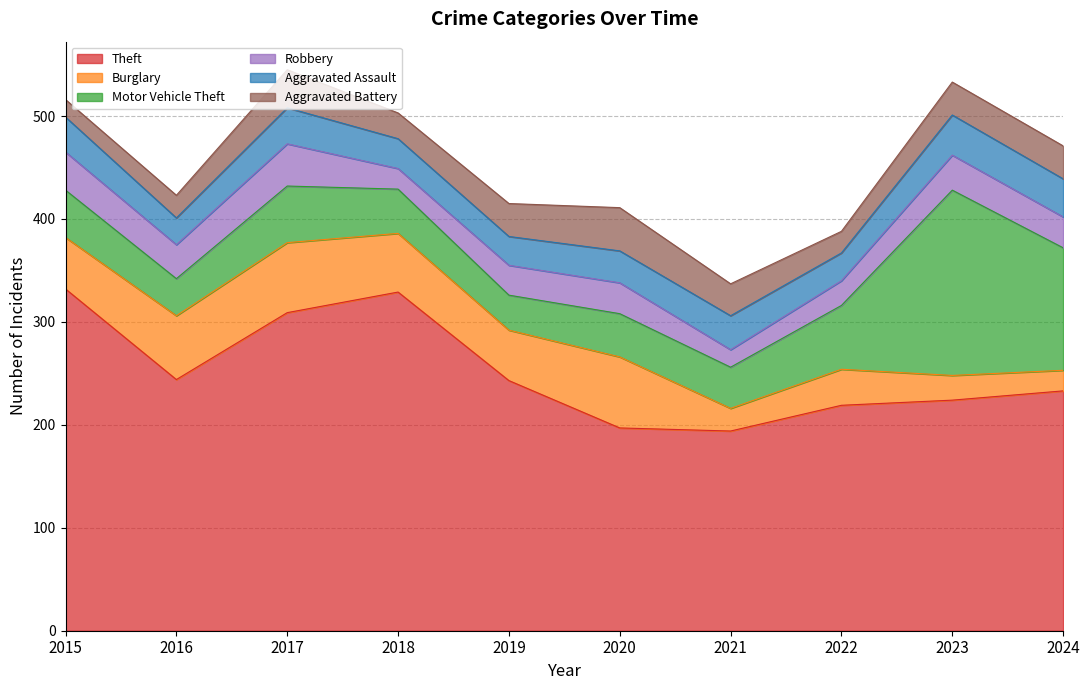

True or false: Aggravated Battery and Theft cross at least once.

False